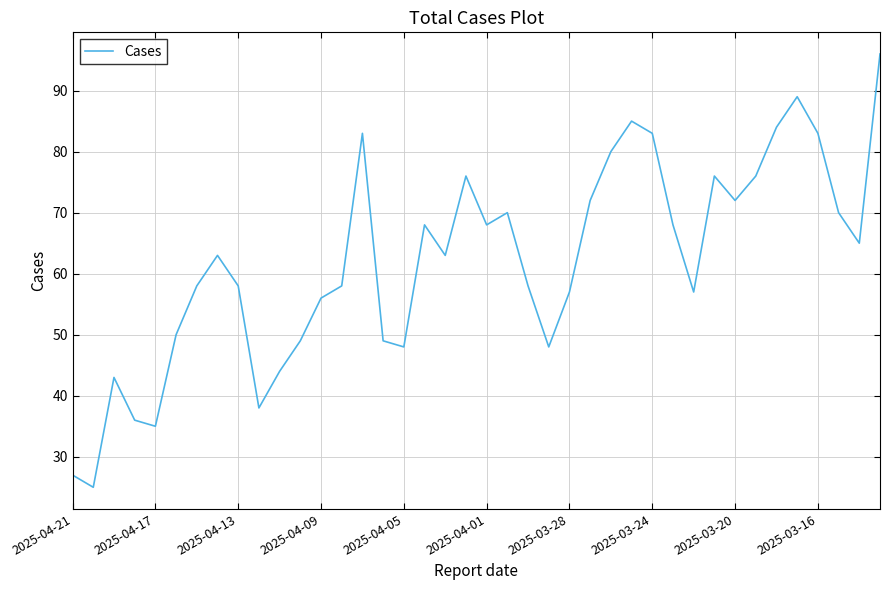

What is the maximum value shown in the chart?

96